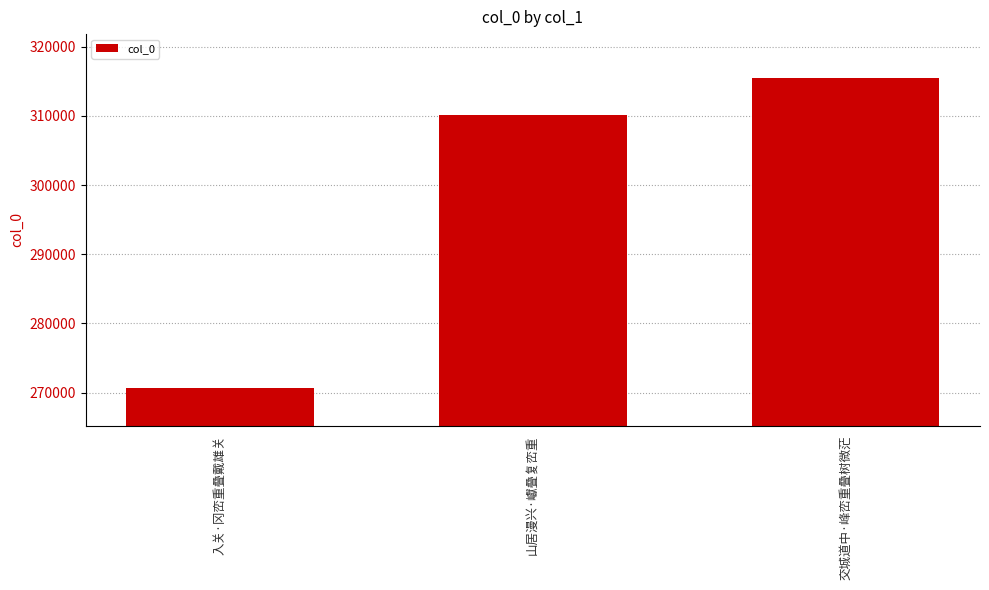

What is the smallest value displayed?

270609